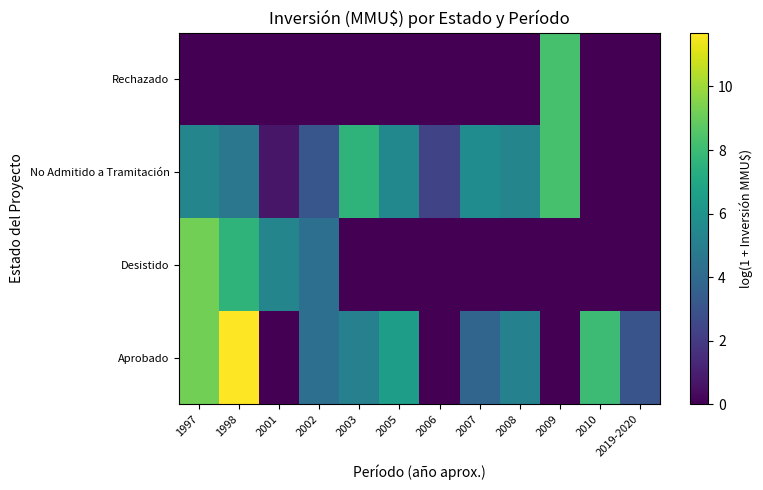

Which category has the lowest value across all series?

2001